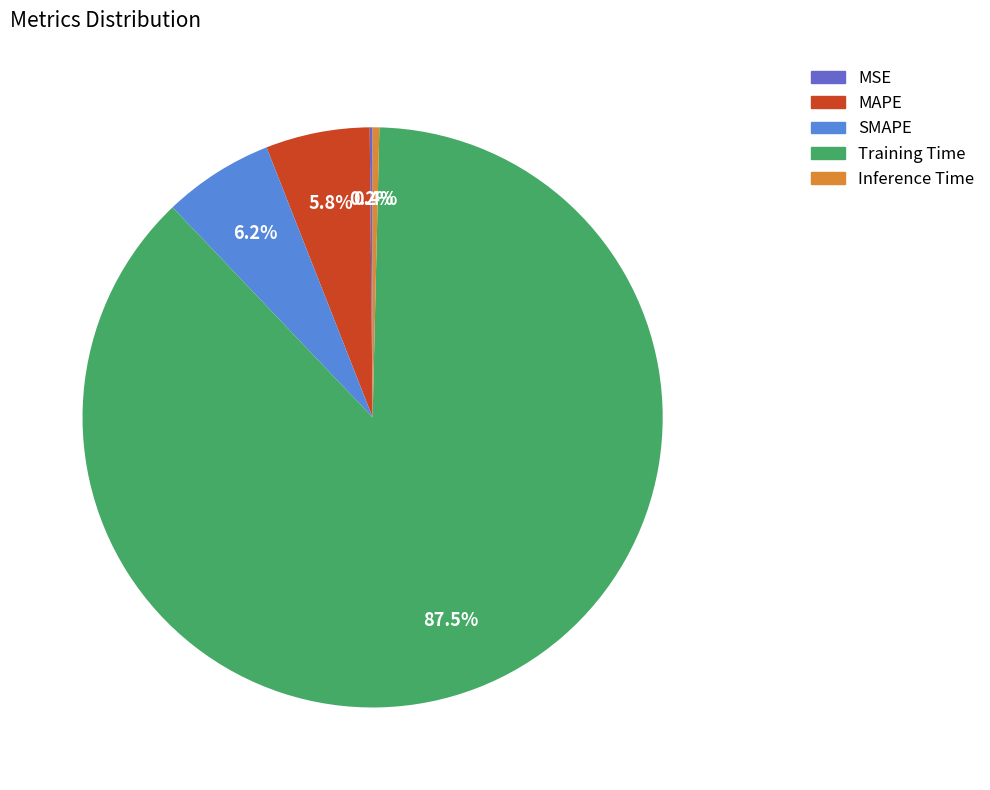

Does any single category account for the majority?

Yes